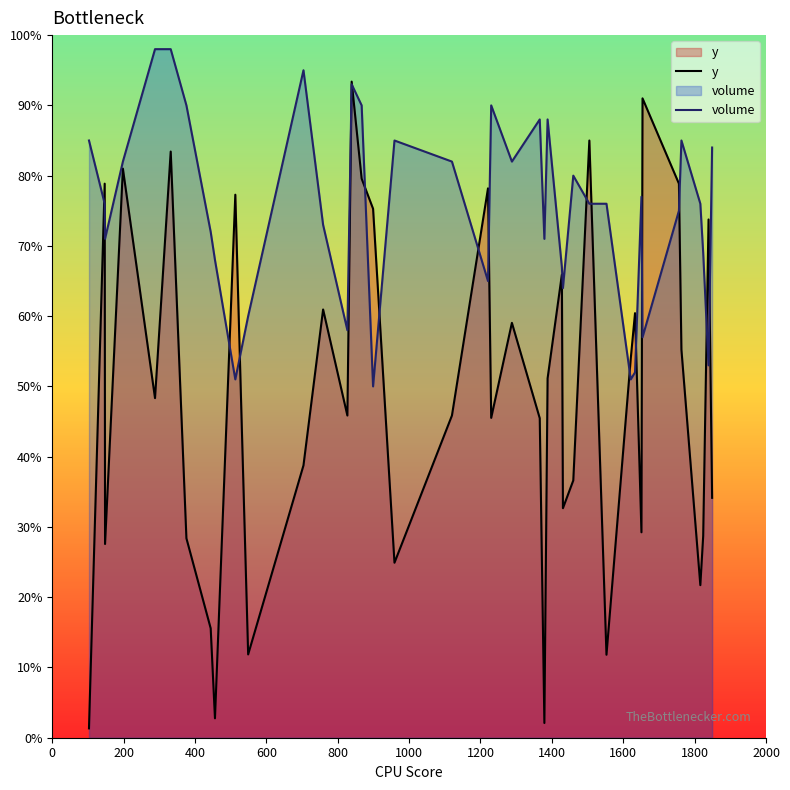

Does the chart display data point markers on the line(s)?

No